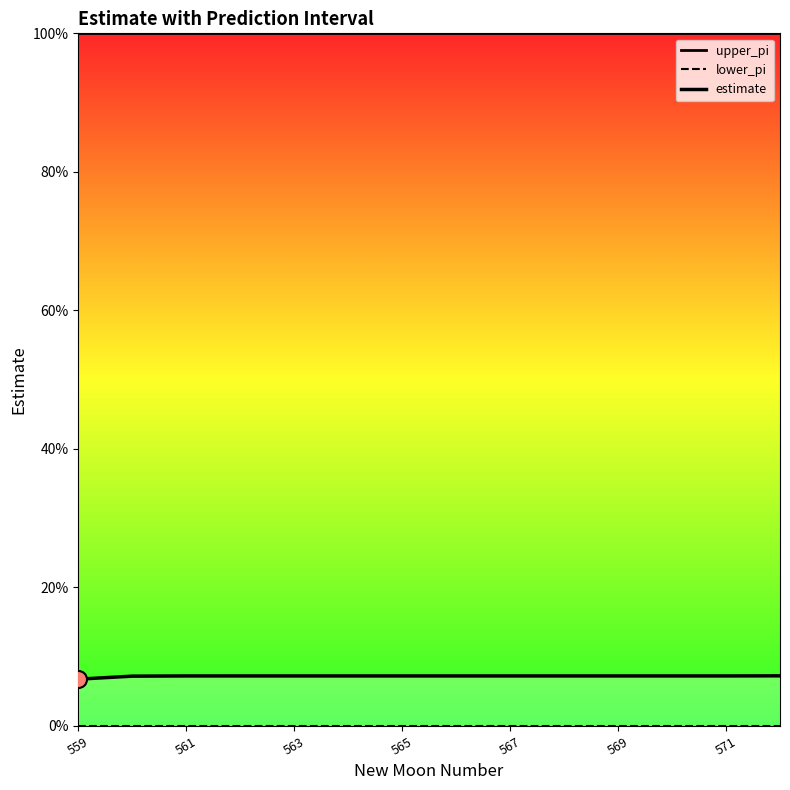

At how many categories does at least one series exceed 0?

14